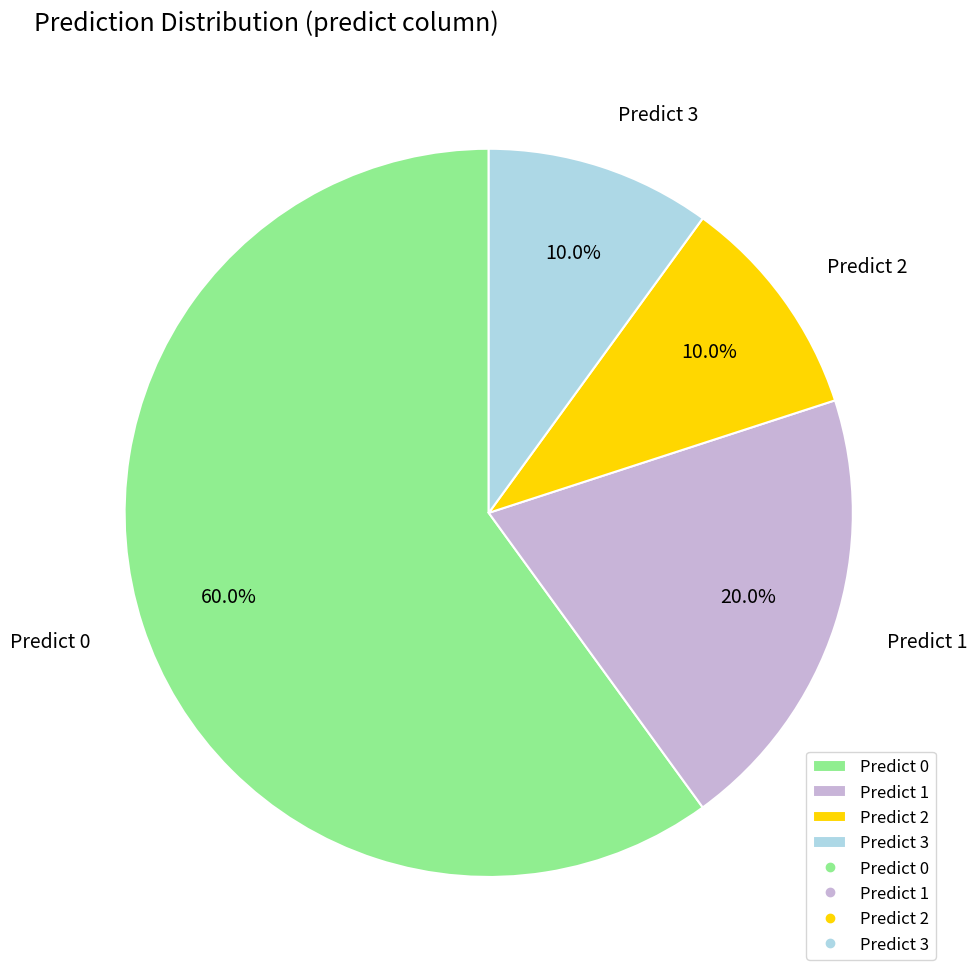

How many slices are in this pie chart?

4